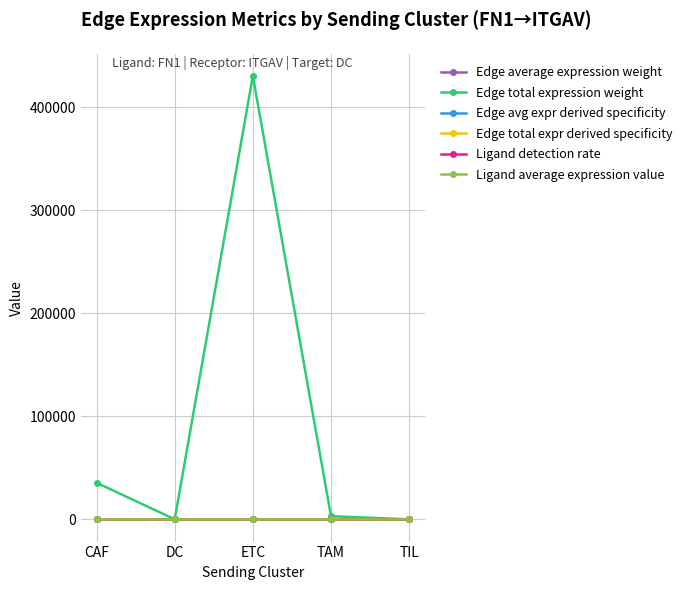

Is this an area chart (filled region under the line)?

No